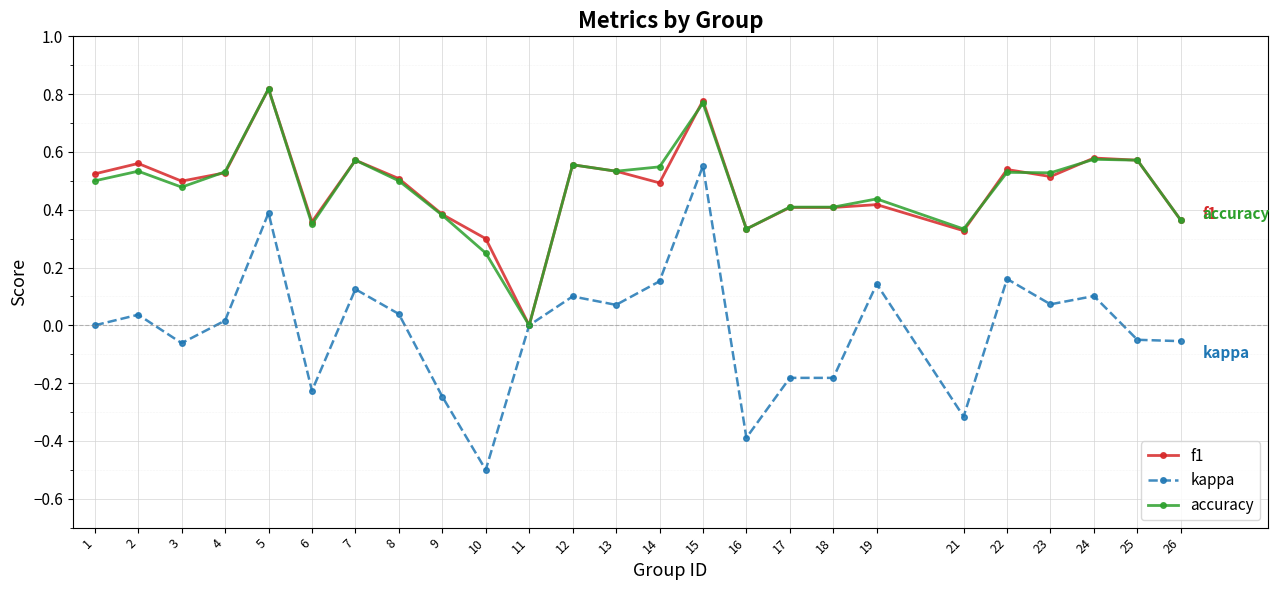

Which series changed the most between 2 and 11?

f1